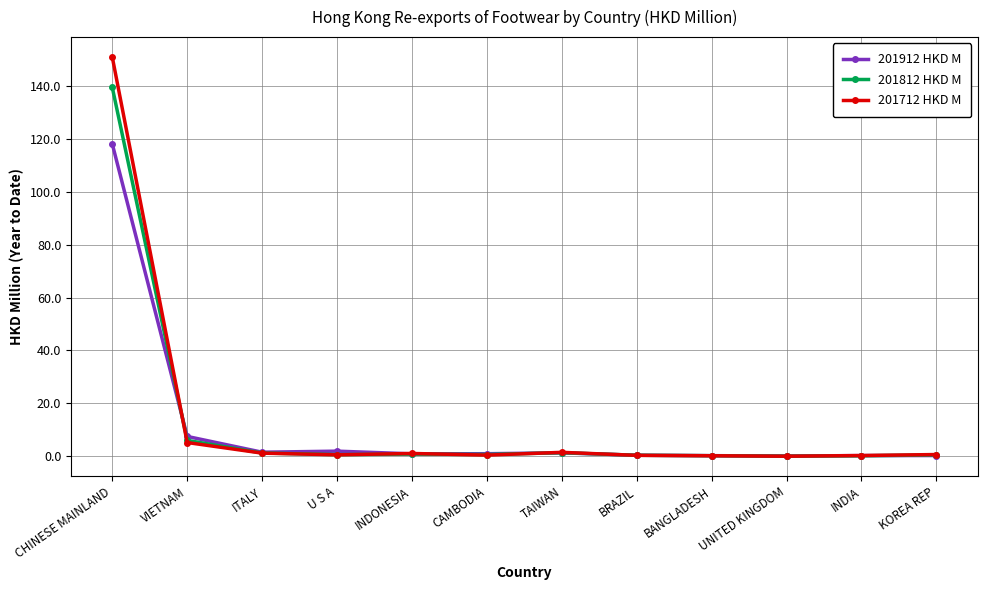

Does the chart have visible grid lines?

Yes